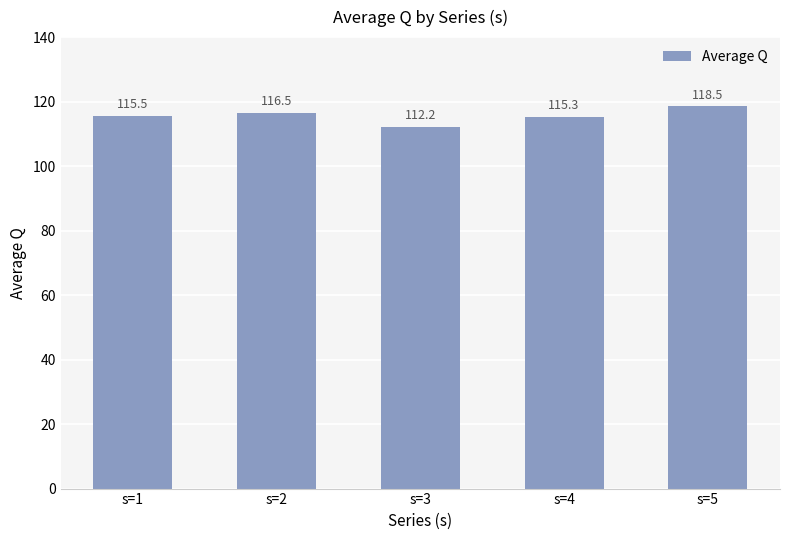

How many series are shown in this chart?

1